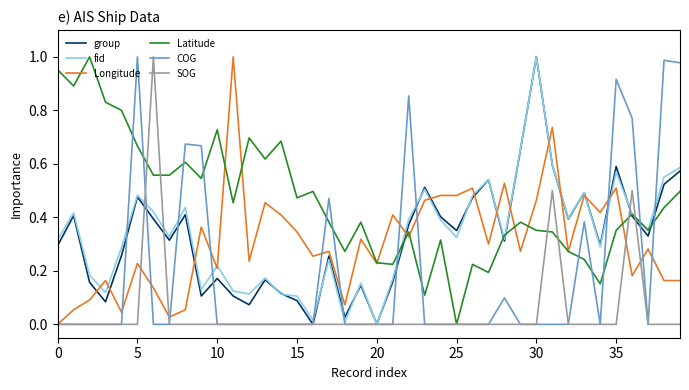

Which series has the largest total across all categories?

Latitude